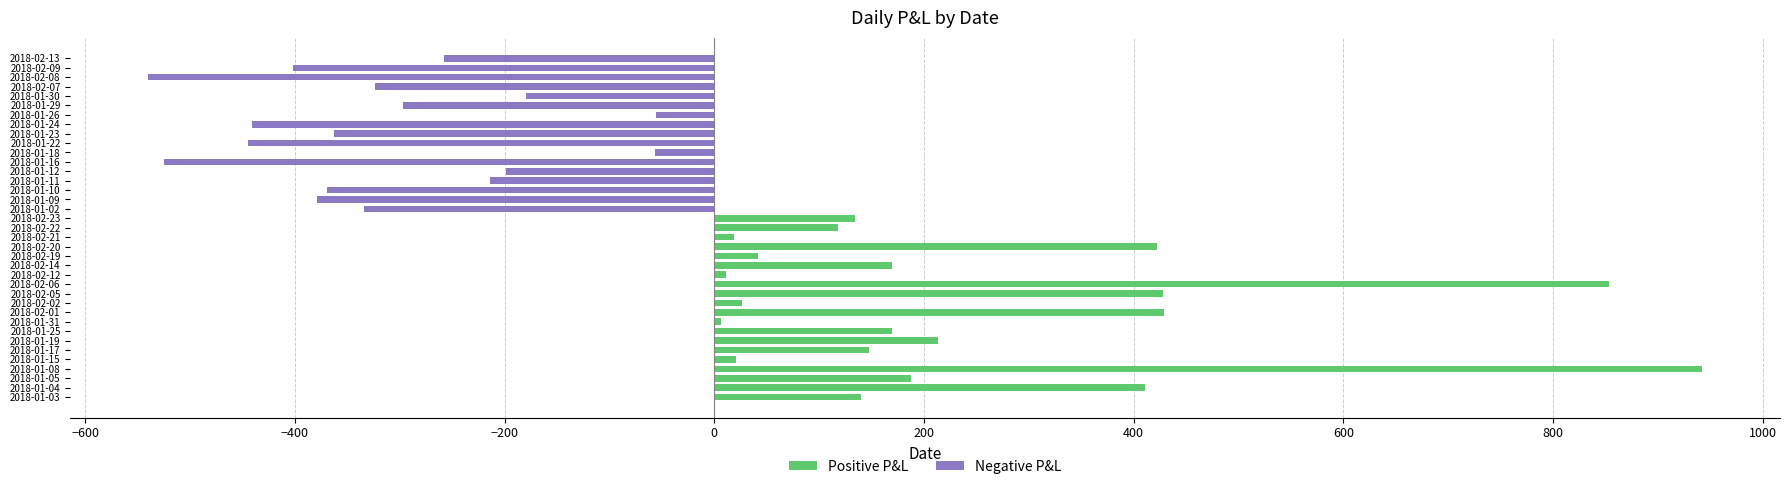

The value at 2018-01-15 is 21. True or false?

True